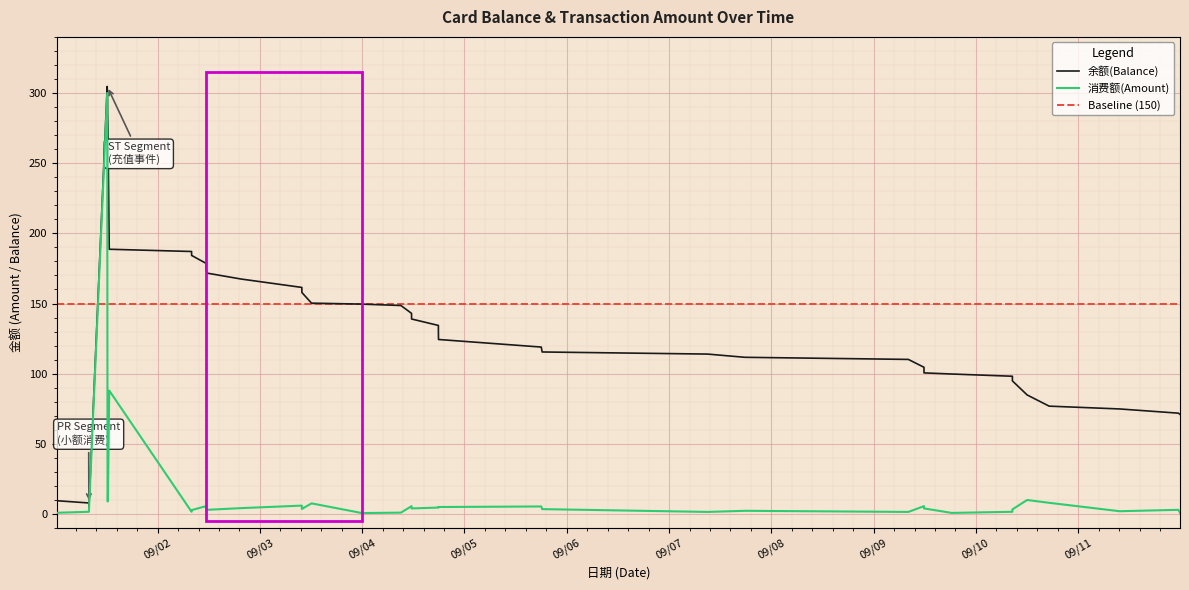

How many distinct data groups are displayed?

2